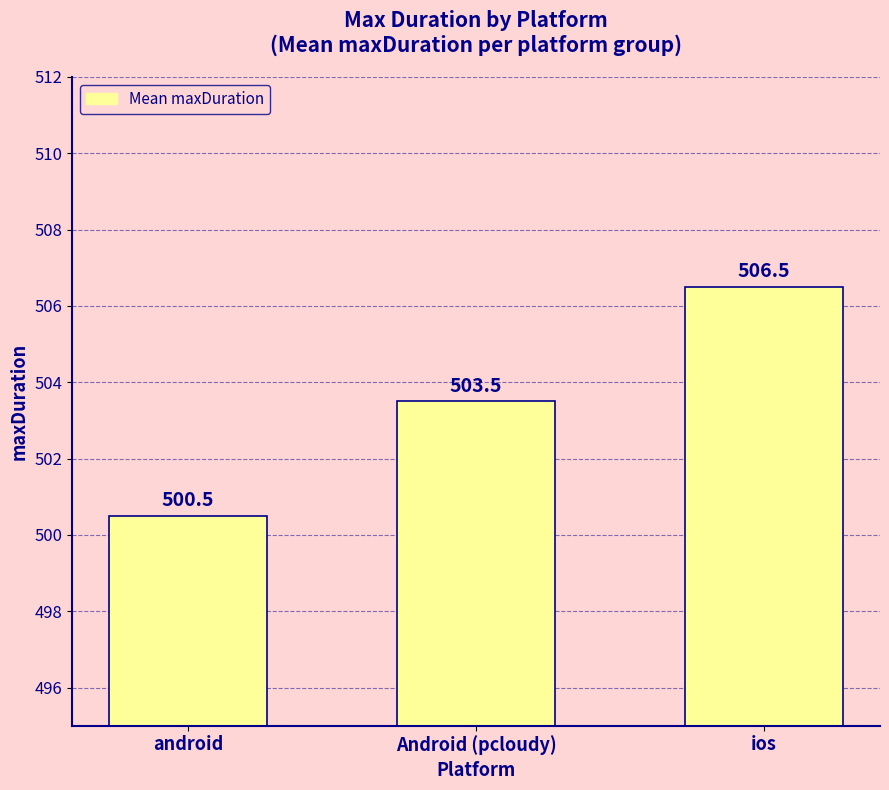

Reading left to right, extract all data points from this chart.

500.5	503.5	506.5